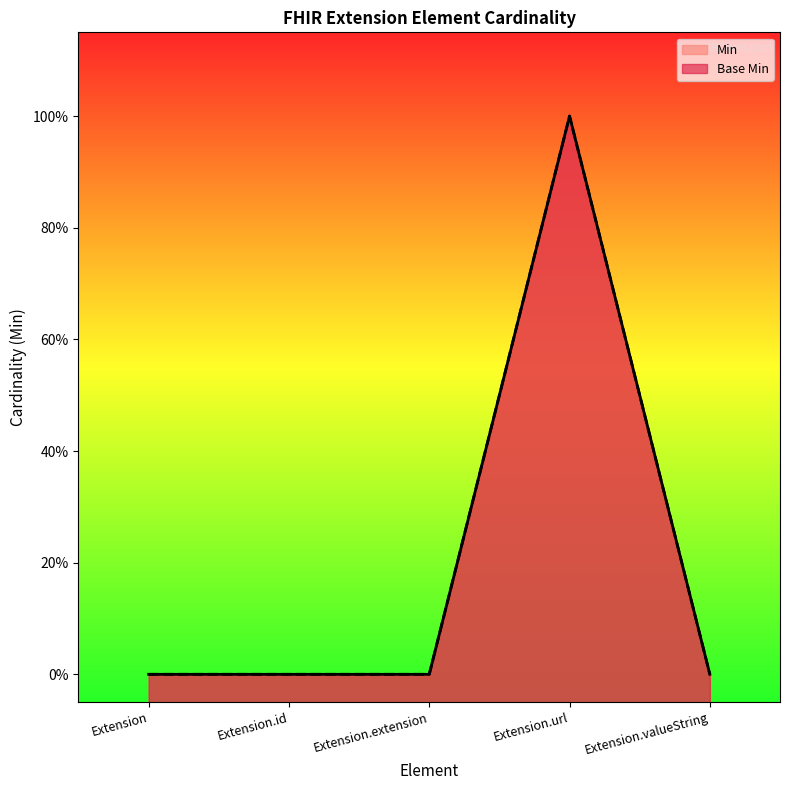

Reading left to right, extract all data points from this chart.

Min: 0	0	0	1	0
Base Min: 0	0	0	1	0